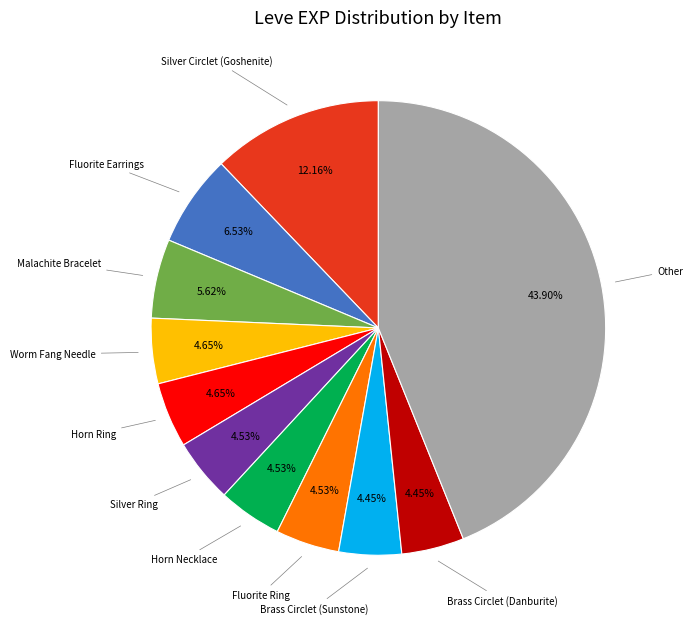

Does any single category account for the majority?

No